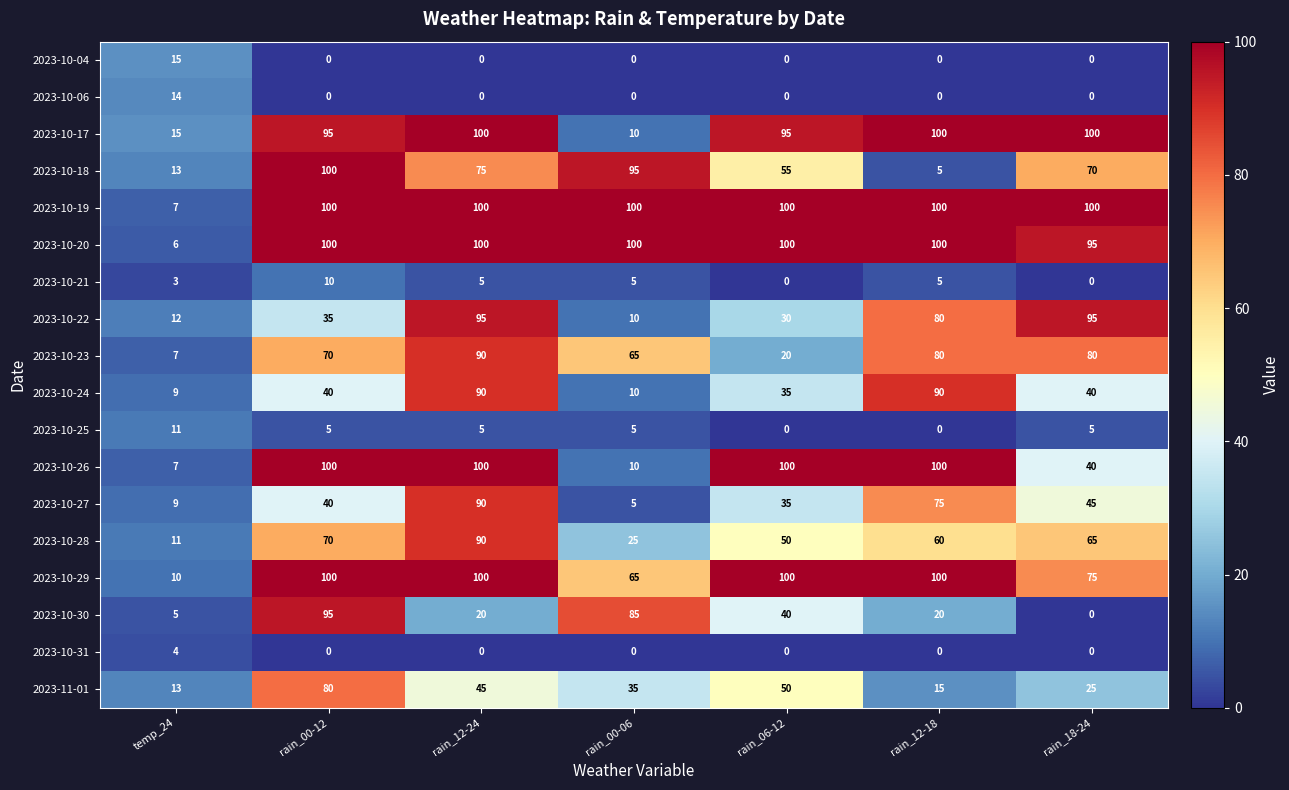

What is the greatest value displayed?

100